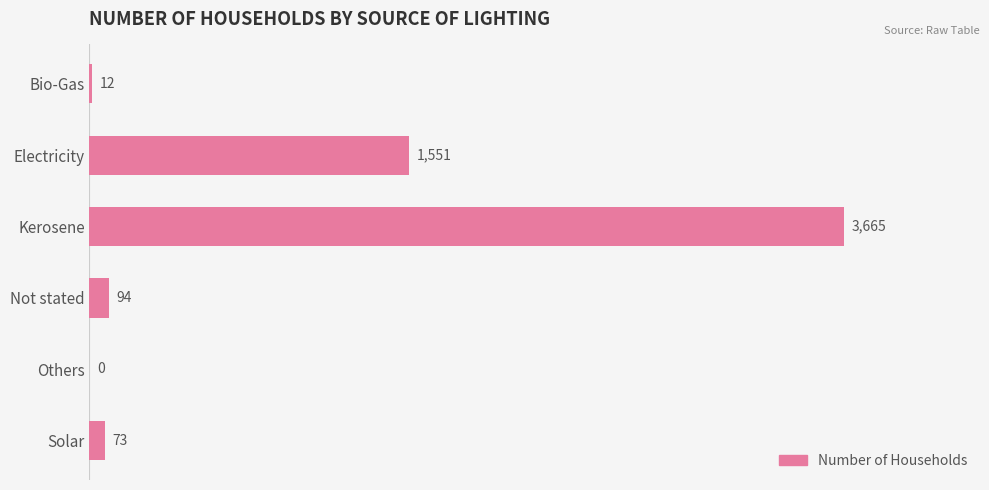

Between Solar and Kerosene, which is larger?

Kerosene